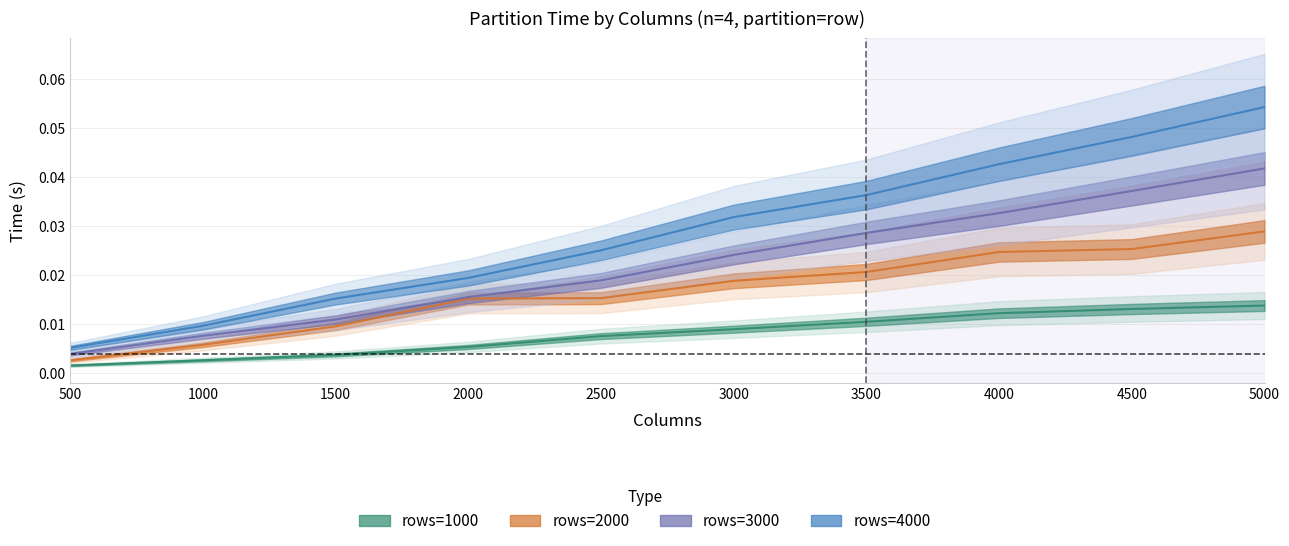

Which has a higher value, 3500 or 2000?

3500